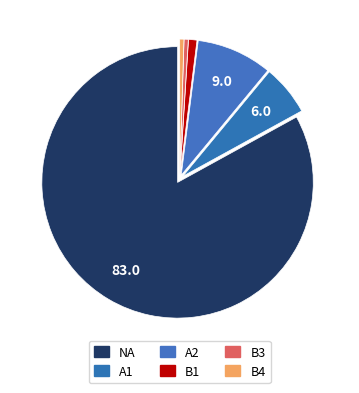

To the nearest percent, what is the difference between the largest and smallest slice percentages?

82%